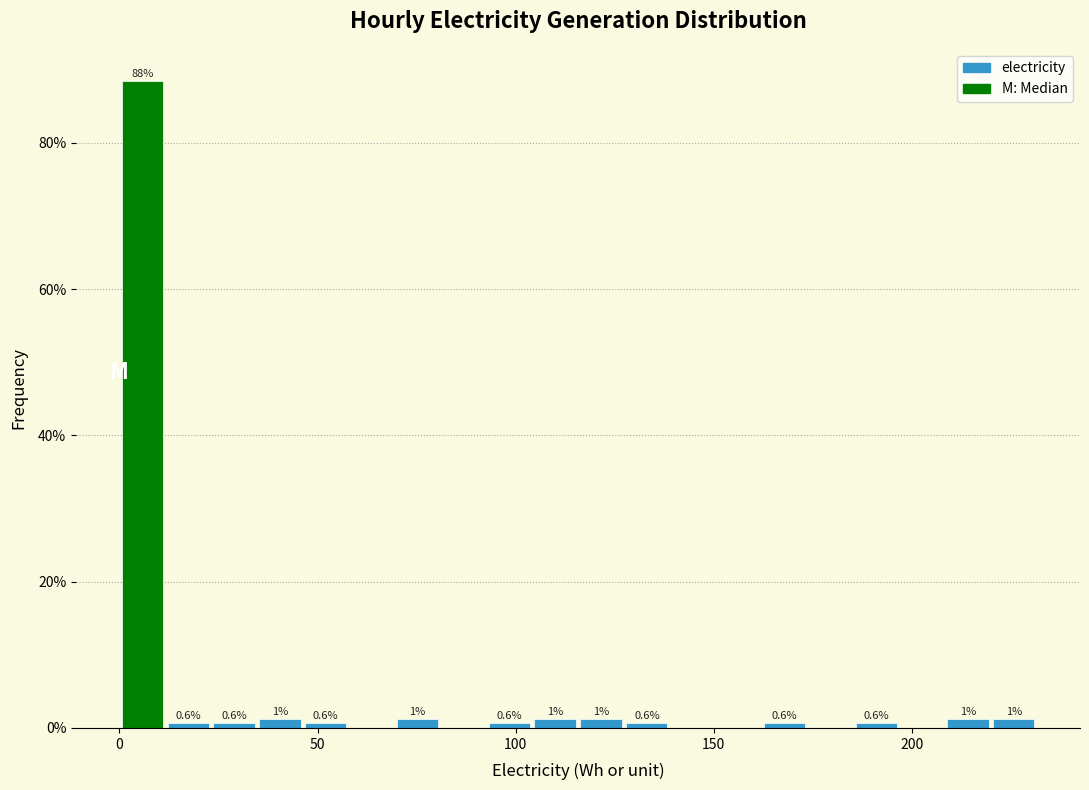

Read against the x-axis, roughly where is the centre of the tallest bar?

5